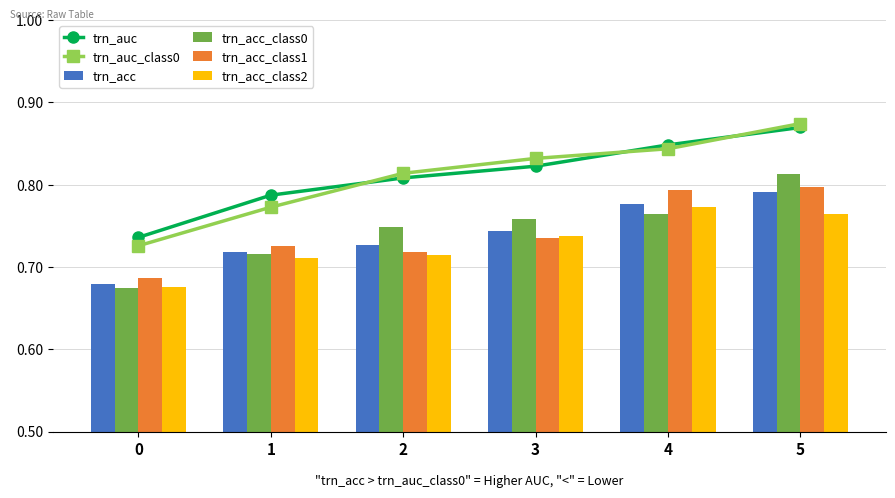

What is the highest value of the trn_acc_class0 series?

0.8